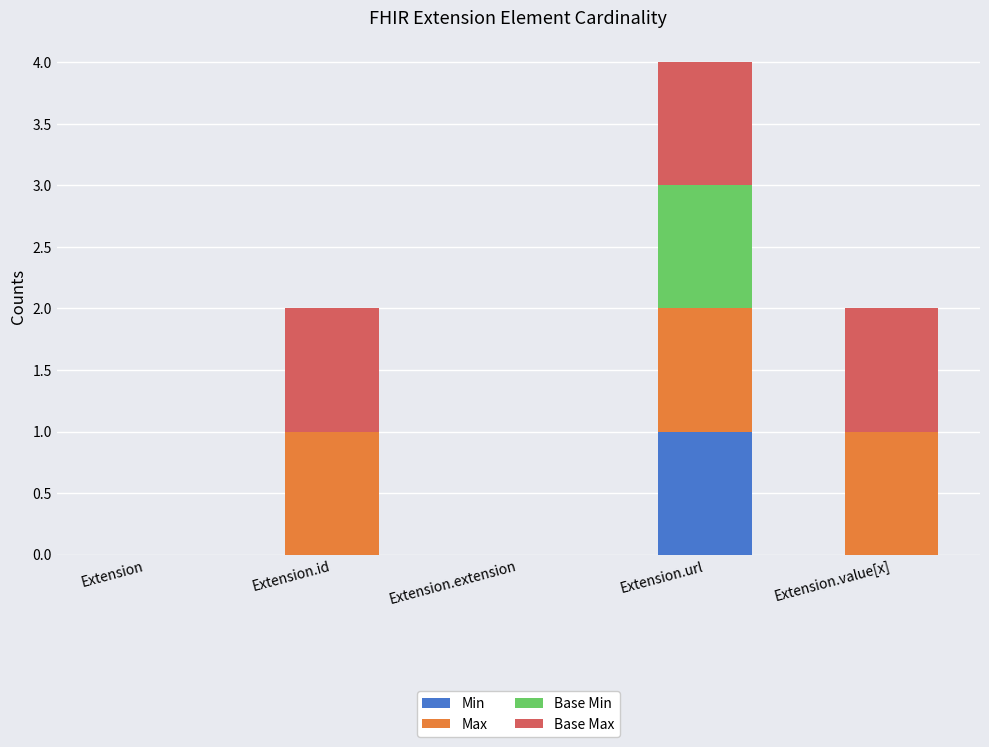

How many categories are shown in the chart?

5